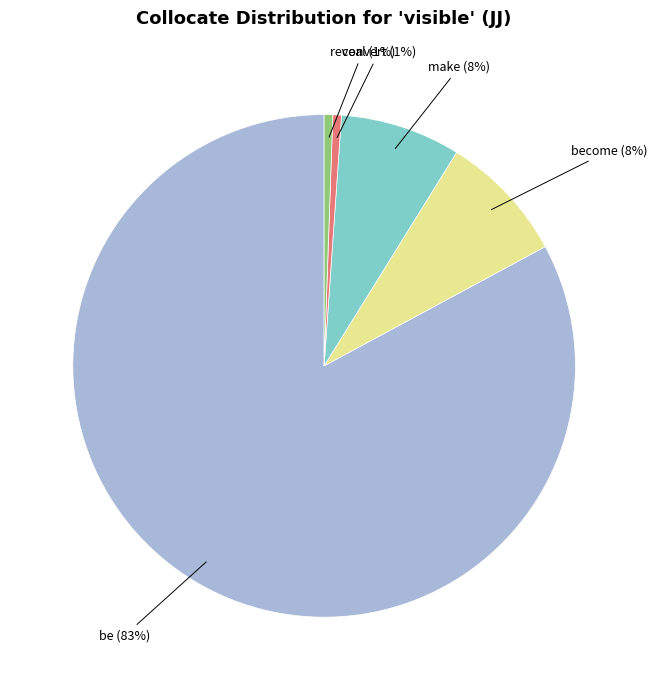

To the nearest percent, what is the average slice percentage?

20%